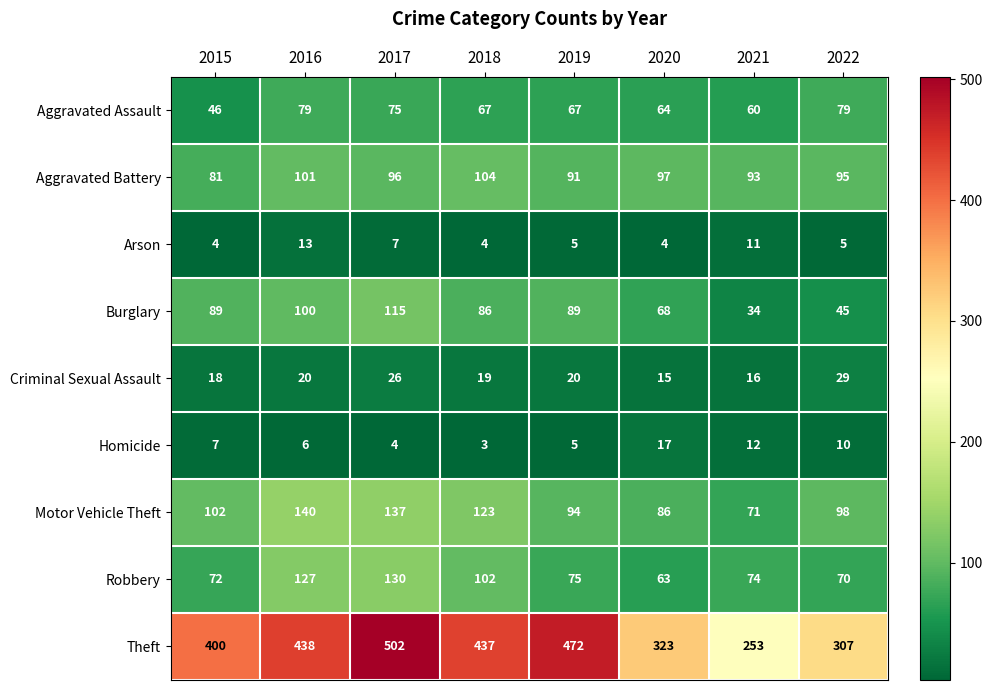

Which series has the largest range (max minus min)?

Theft